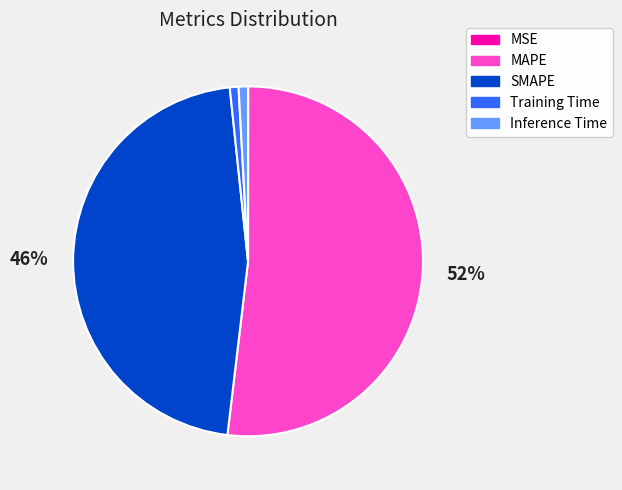

What percentage is the Training Time slice, to the nearest percent?

1%